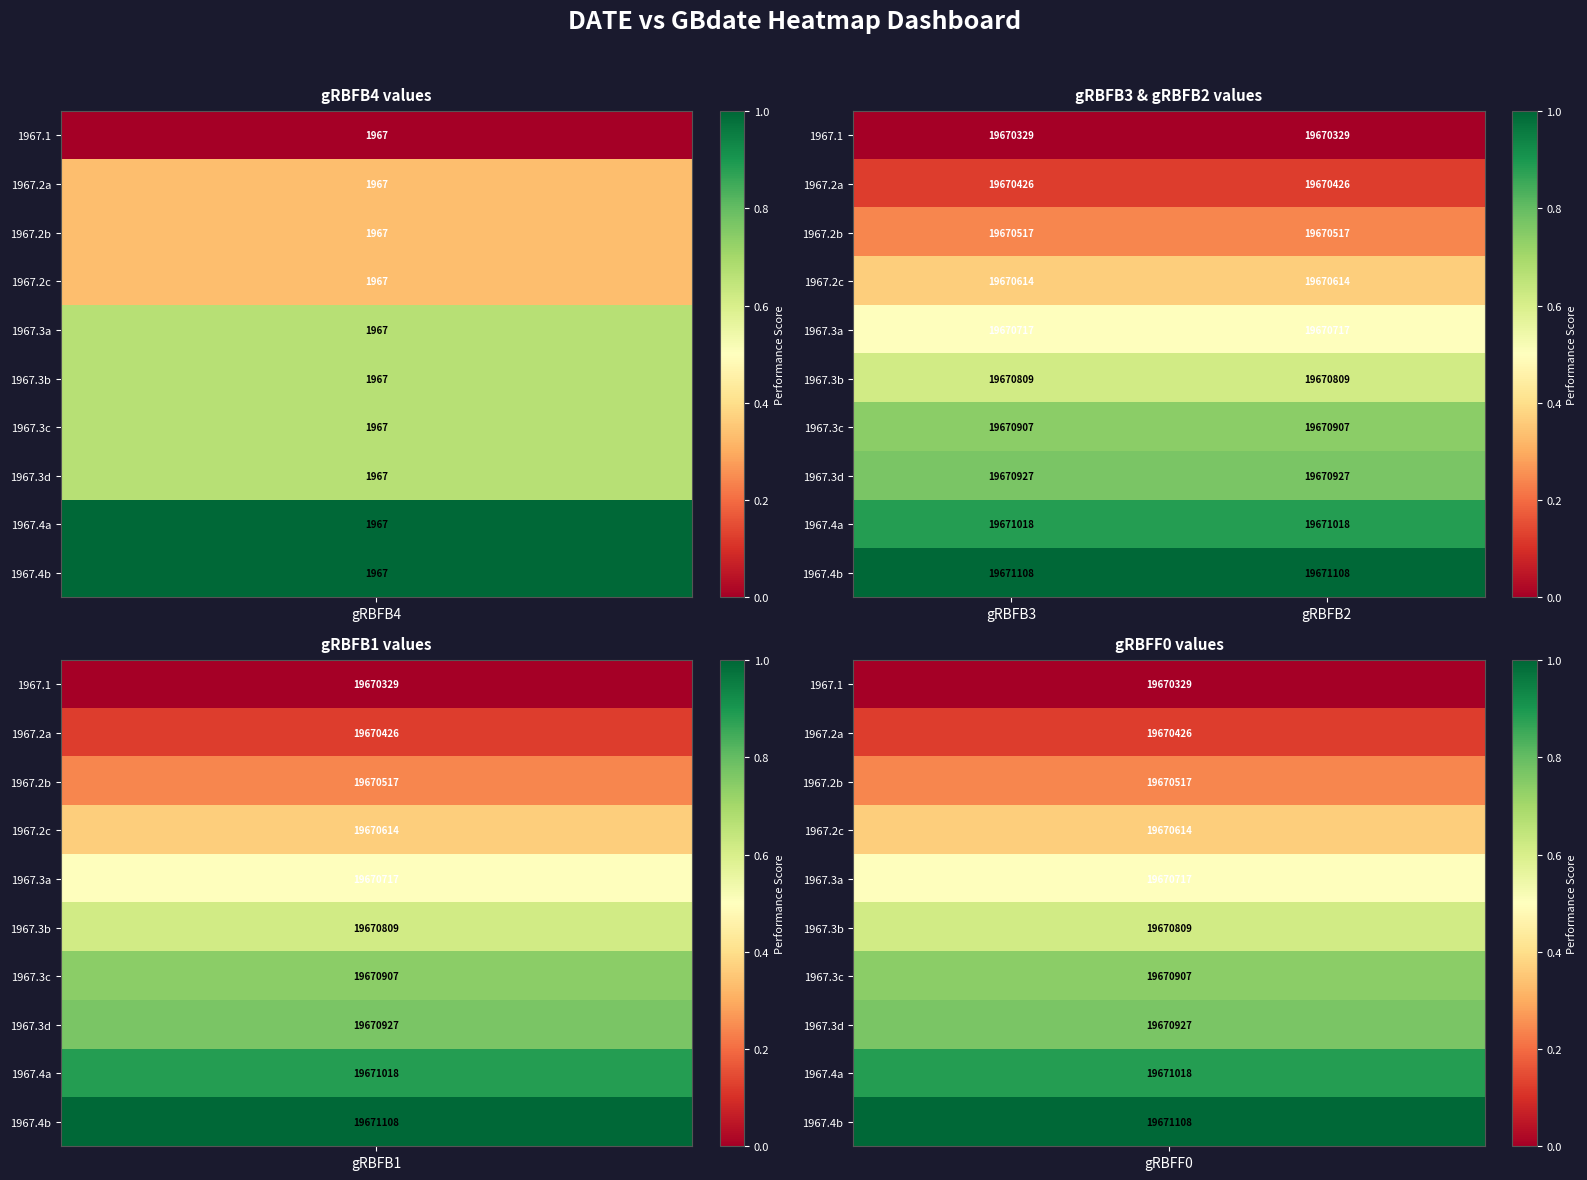

What is the approximate value of 1967.4a at gRBFB2?

19671018